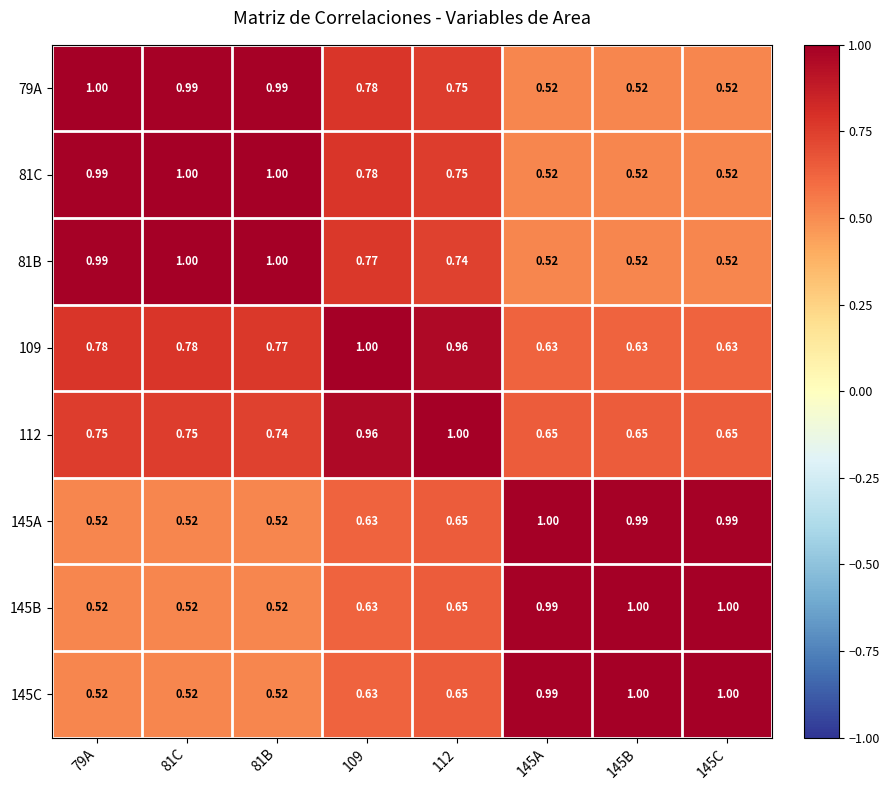

Is the value of 79A at 79A greater than the value of 81B at 145C?

Yes